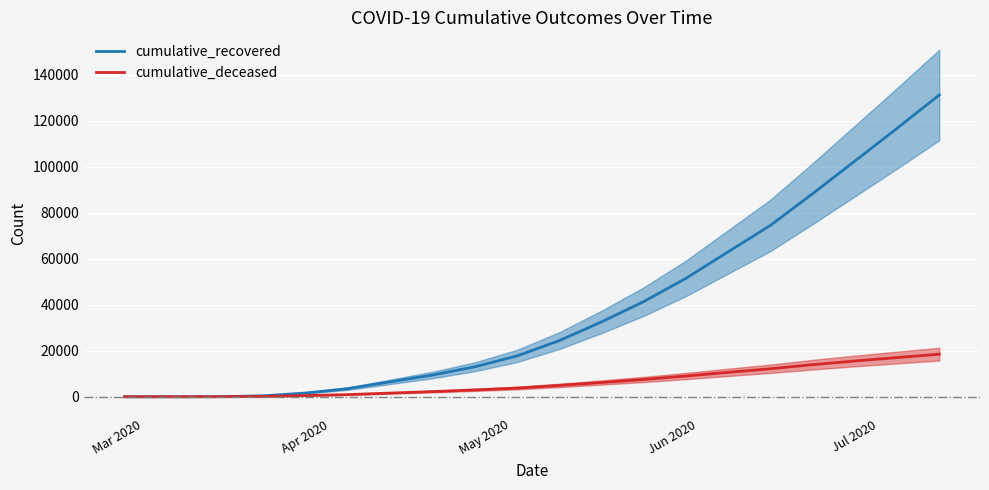

What is the highest value of the cumulative_deceased series?

18536